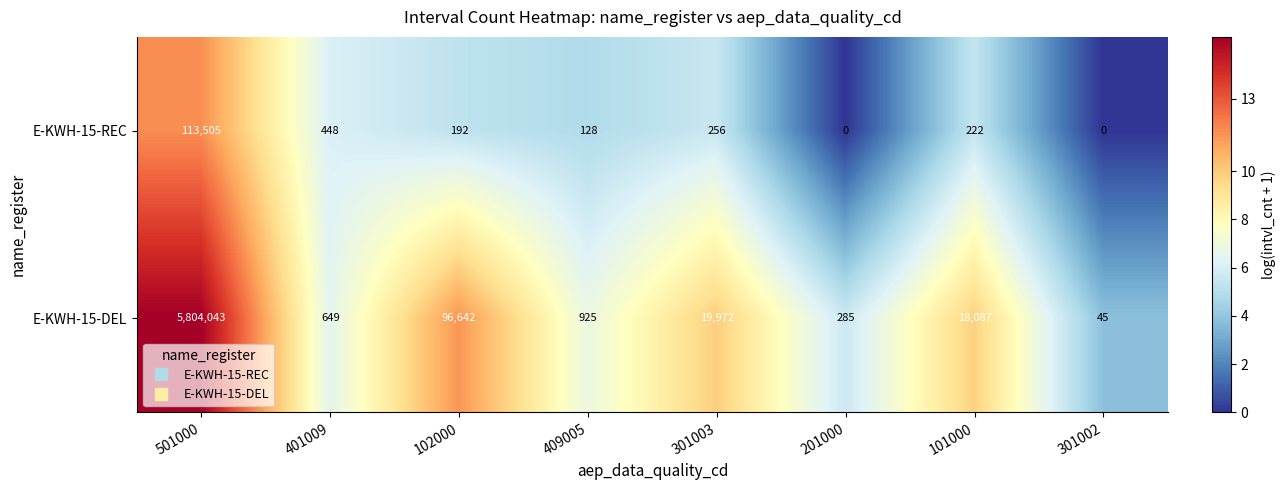

What is the sum of the E-KWH-15-REC values at 409005 and 501000?

113633